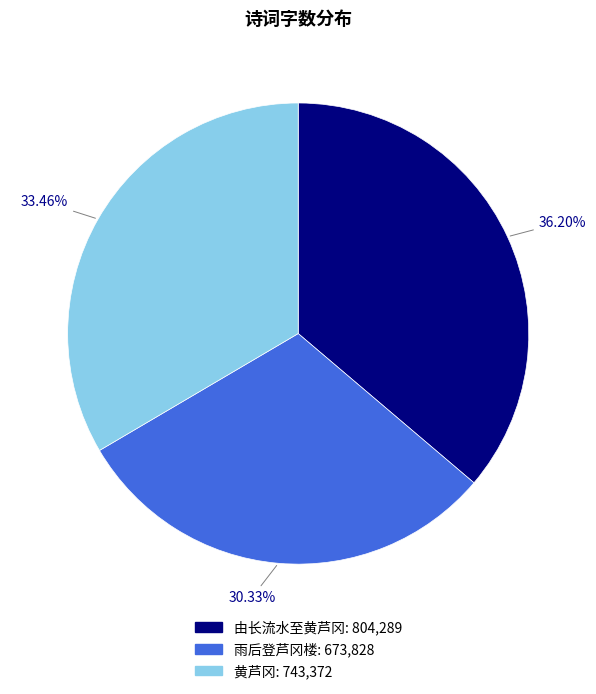

Combined, what portion of the pie is 由长流水至黄芦冈 and 雨后登芦冈楼?

66.5%